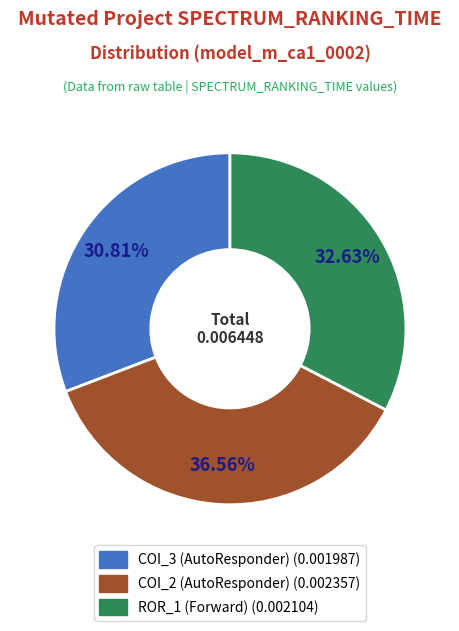

Is there any slice that represents more than half of the pie?

No